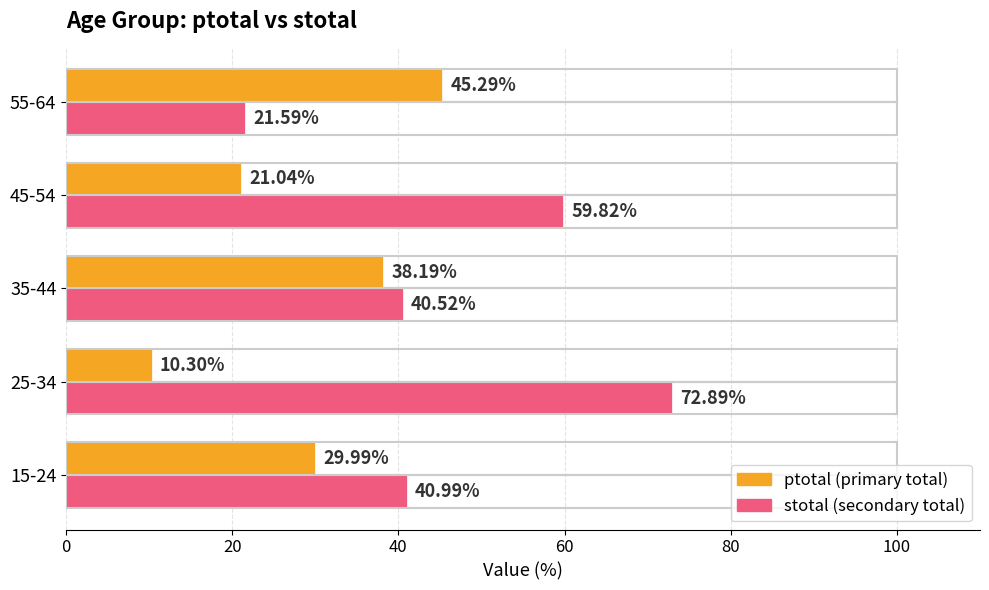

What is the total value across all series at 55-64?

66.9